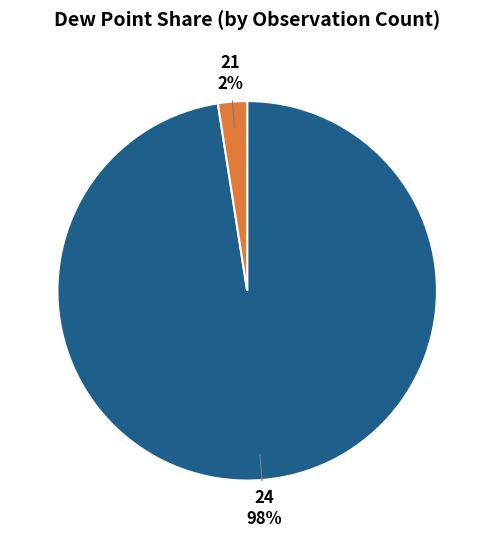

To the nearest percent, what is the average slice percentage?

50%